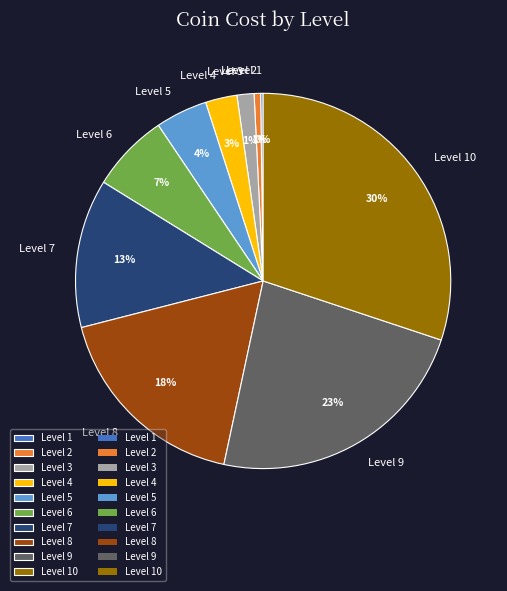

To the nearest percent, what is the average slice percentage?

10%